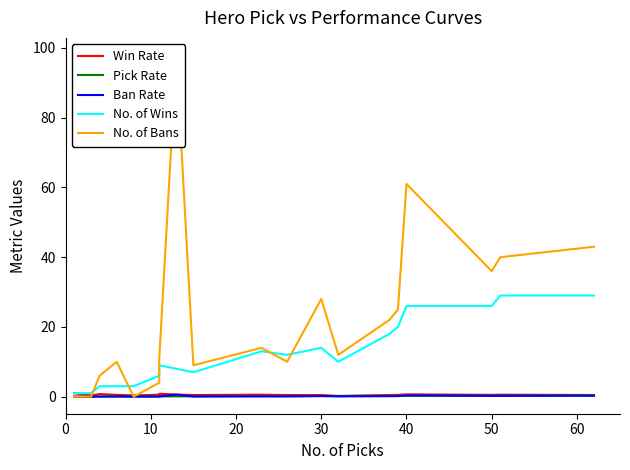

Which series has the largest total across all categories?

No. of Bans